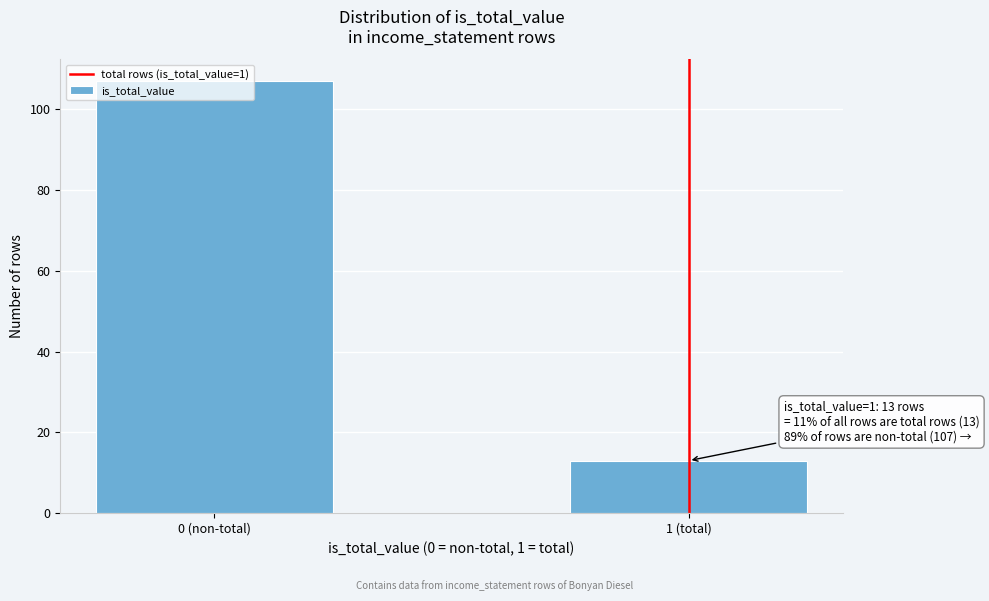

Read the value at 0 (non-total).

107